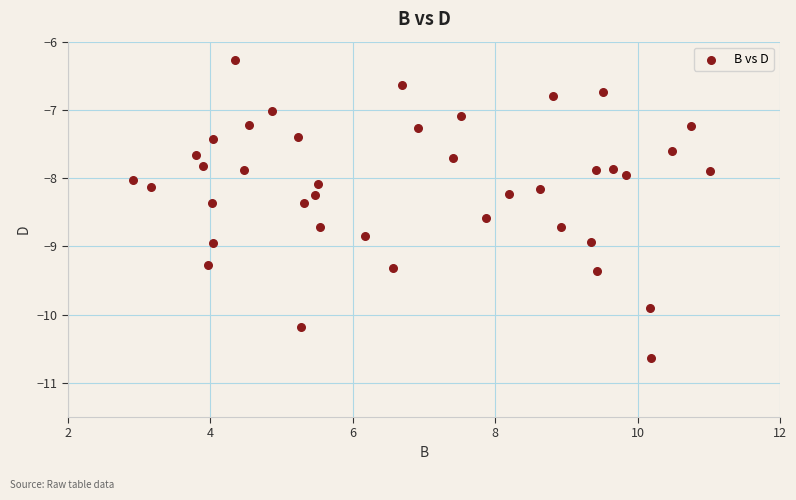

What is the range of X values (max minus min)?

8.1